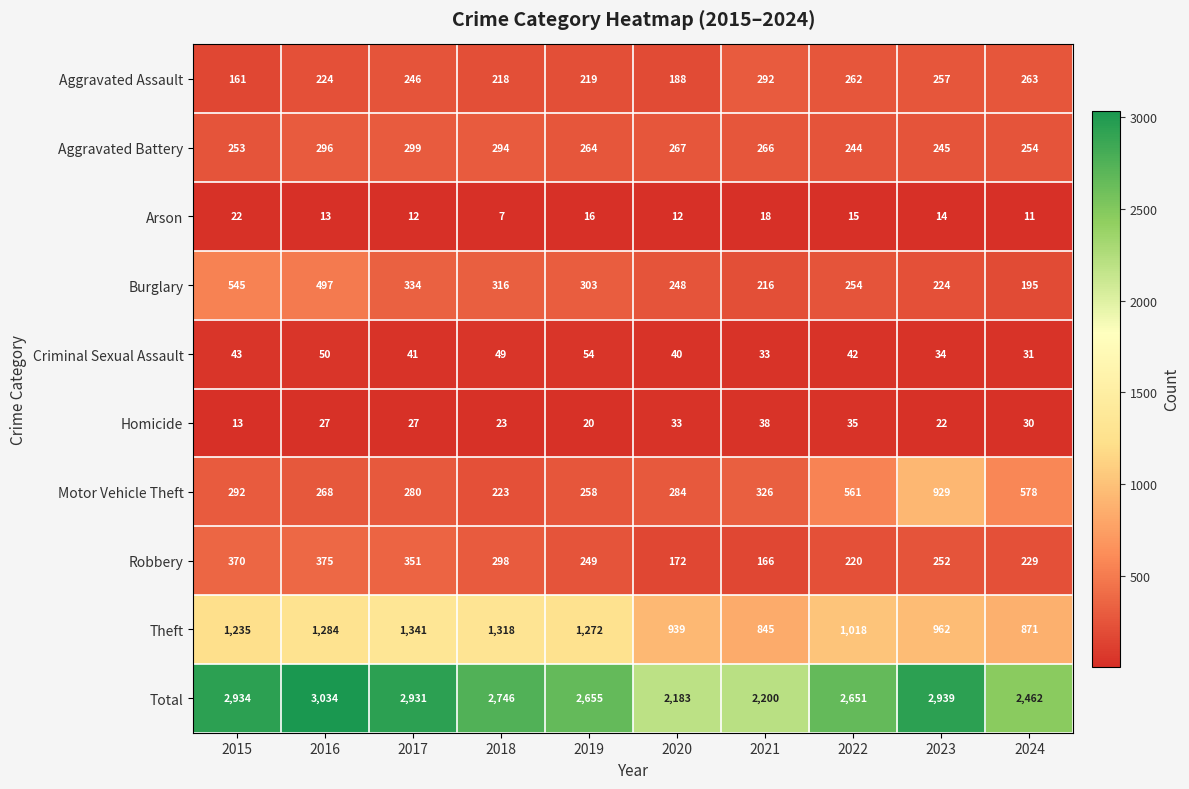

The Total series shows 2931 at 2017. True or false?

True